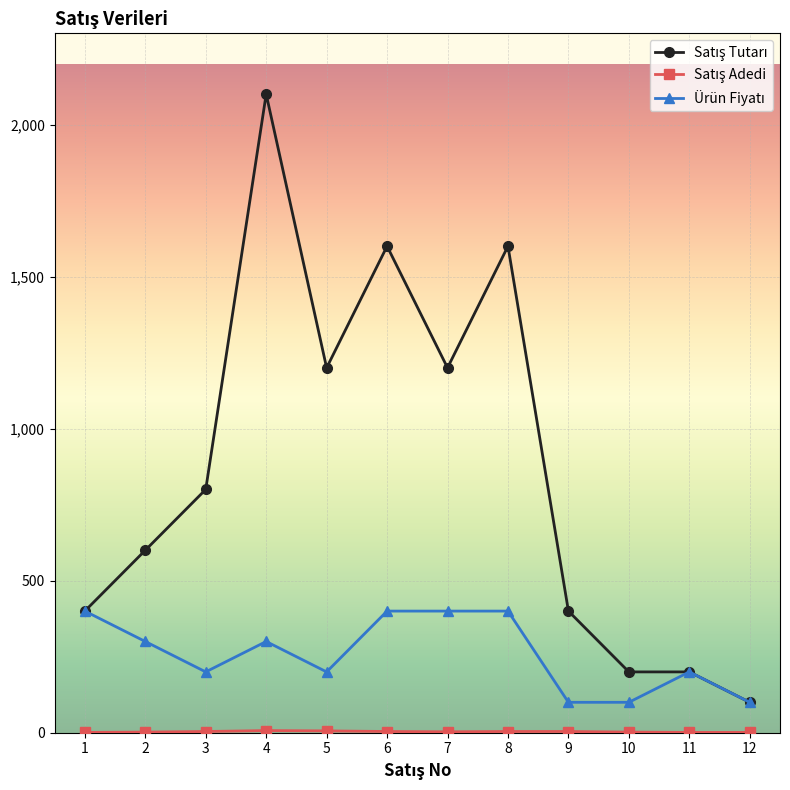

What is the greatest value displayed?

2100